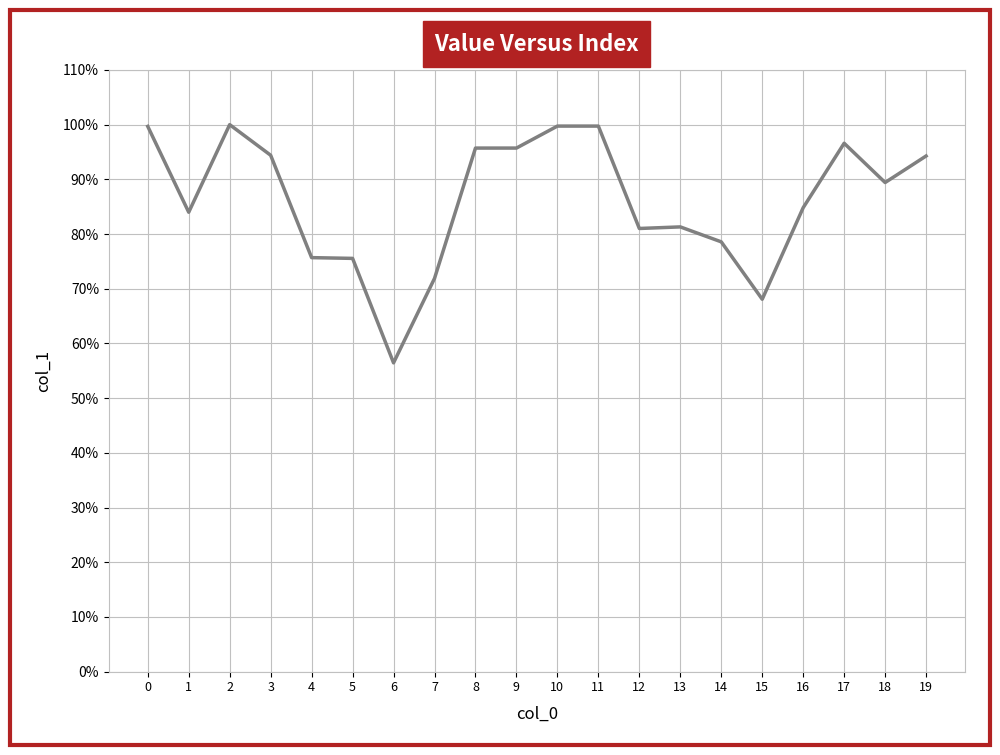

True or false: the data shows 25.6 at 12.

False